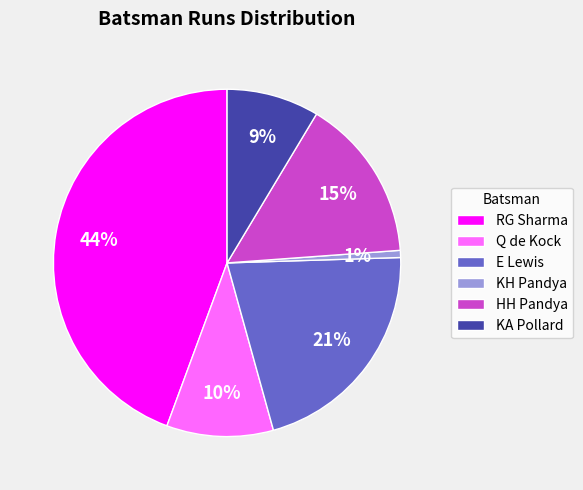

Which has a higher value, Q de Kock or HH Pandya?

HH Pandya